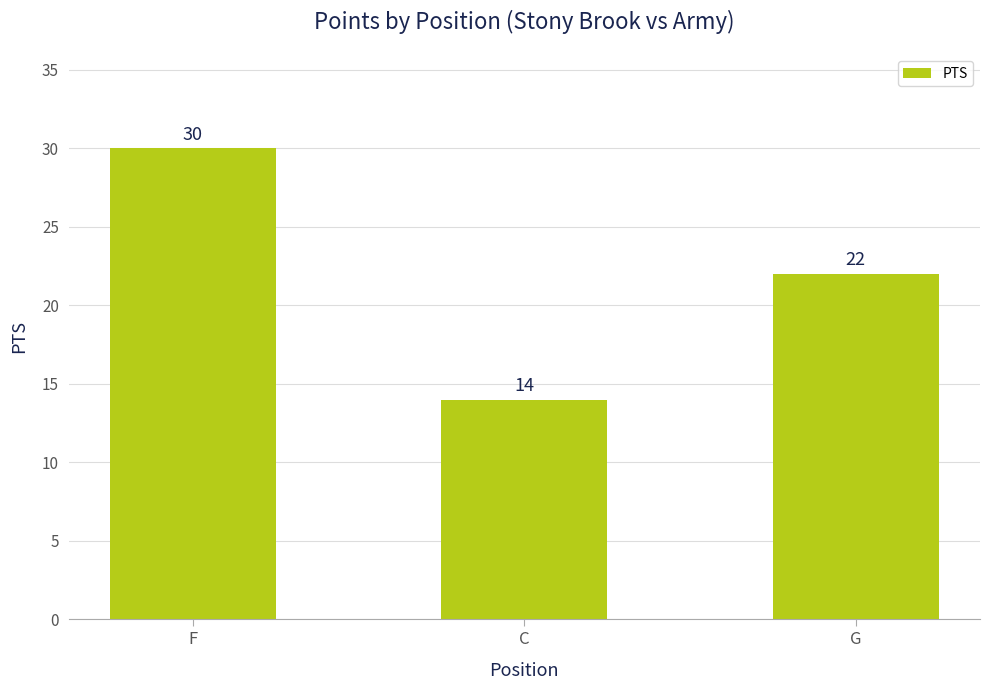

Where does the data first go above 22?

F